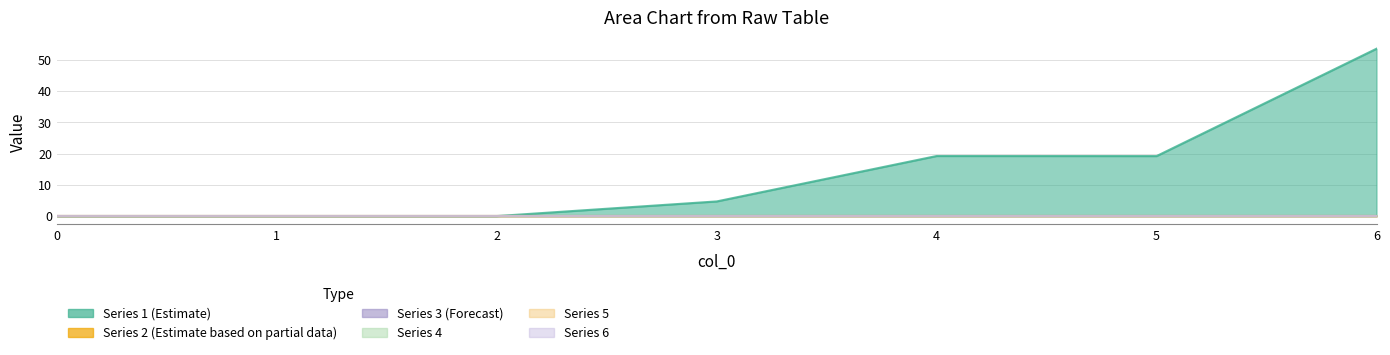

Rank the series by their maximum value, from lowest to highest.

2, 3, 4, 5, 6, 1